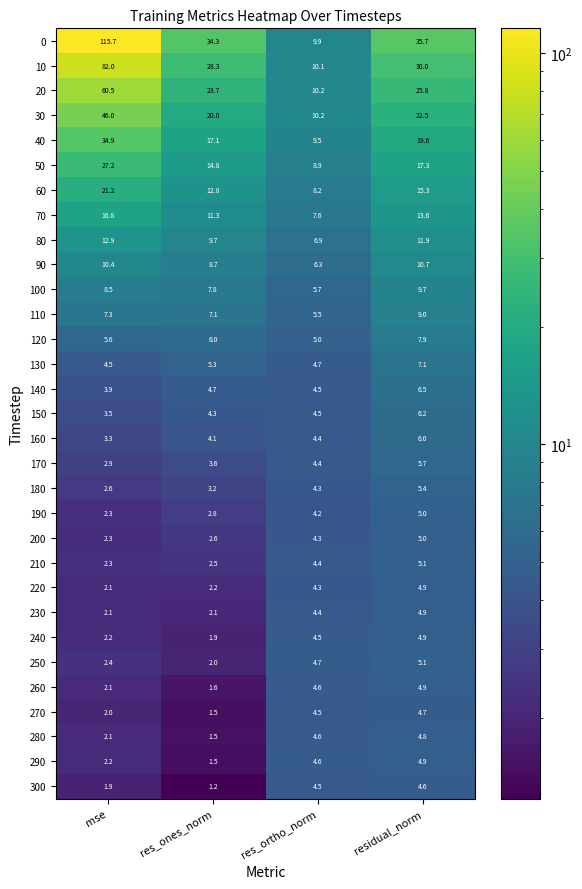

True or false: 130 has a value of 7.1 at residual_norm.

True